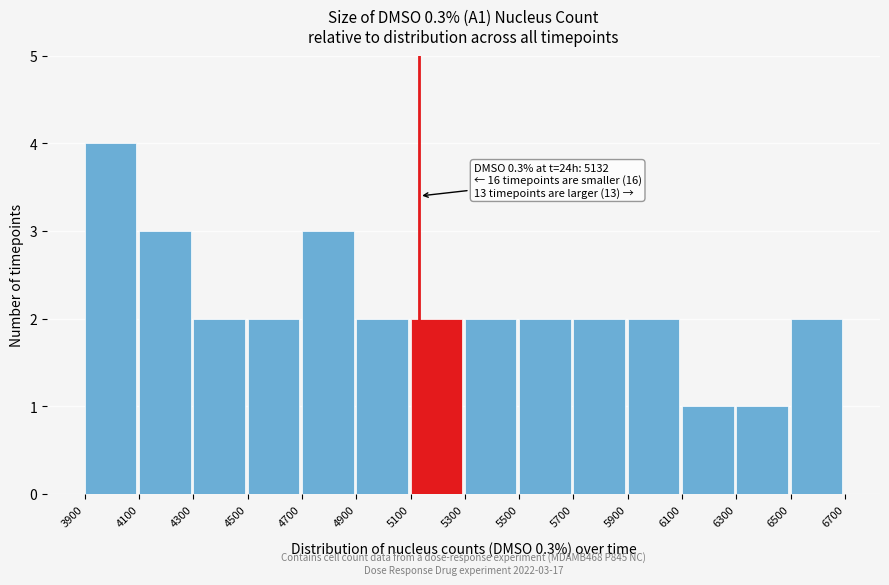

Over which range of the x-axis is the bar tallest?

3900 to 4100